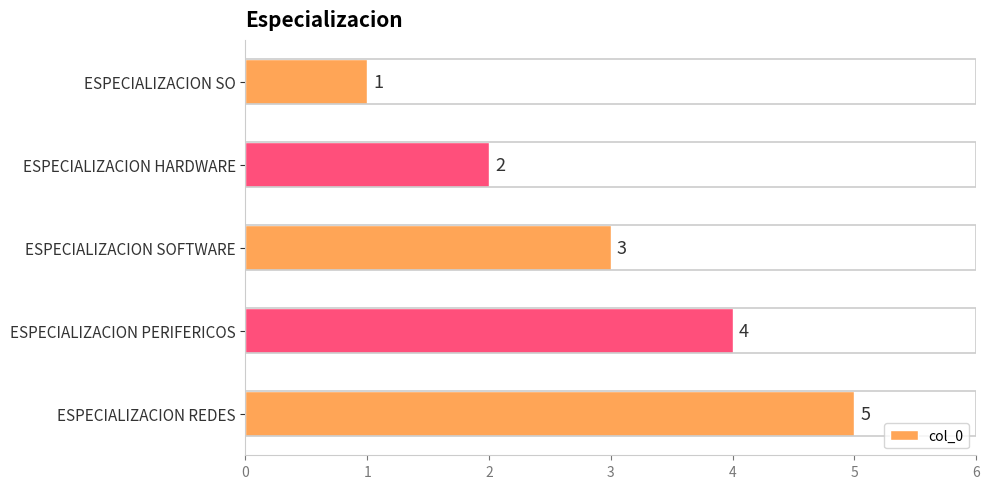

What is the greatest value displayed?

5